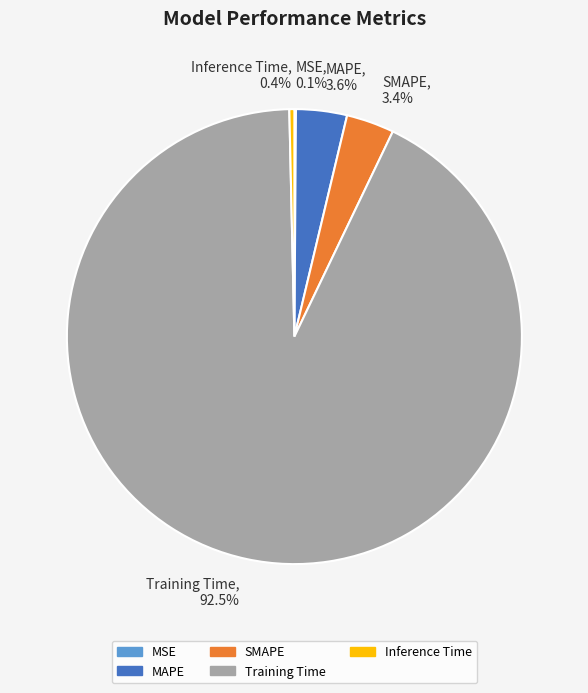

Is the sum of Training Time, 92.5% and Inference Time, 0.4% greater than half?

Yes